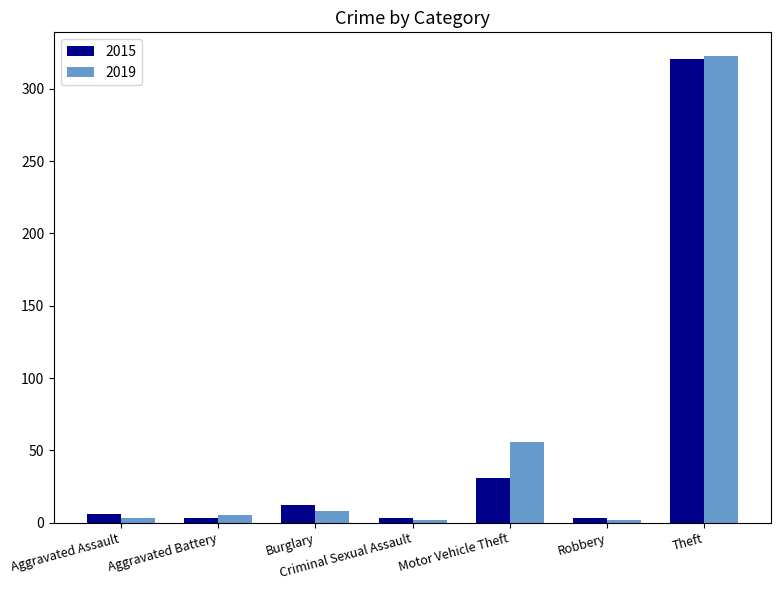

How many bars are there in total?

14